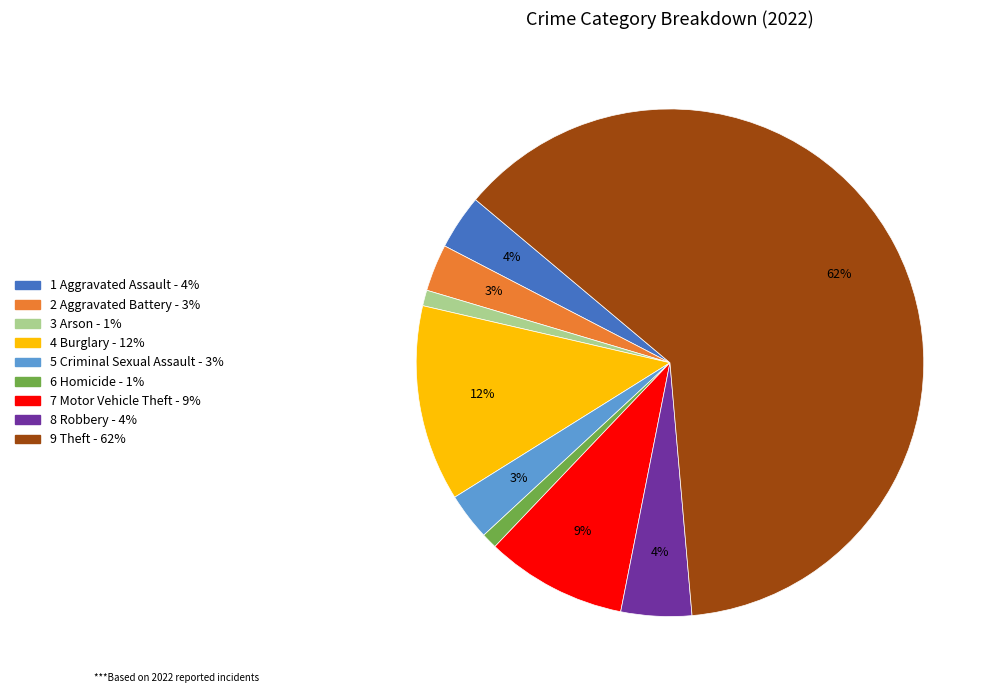

Is there a majority slice in this chart?

Yes